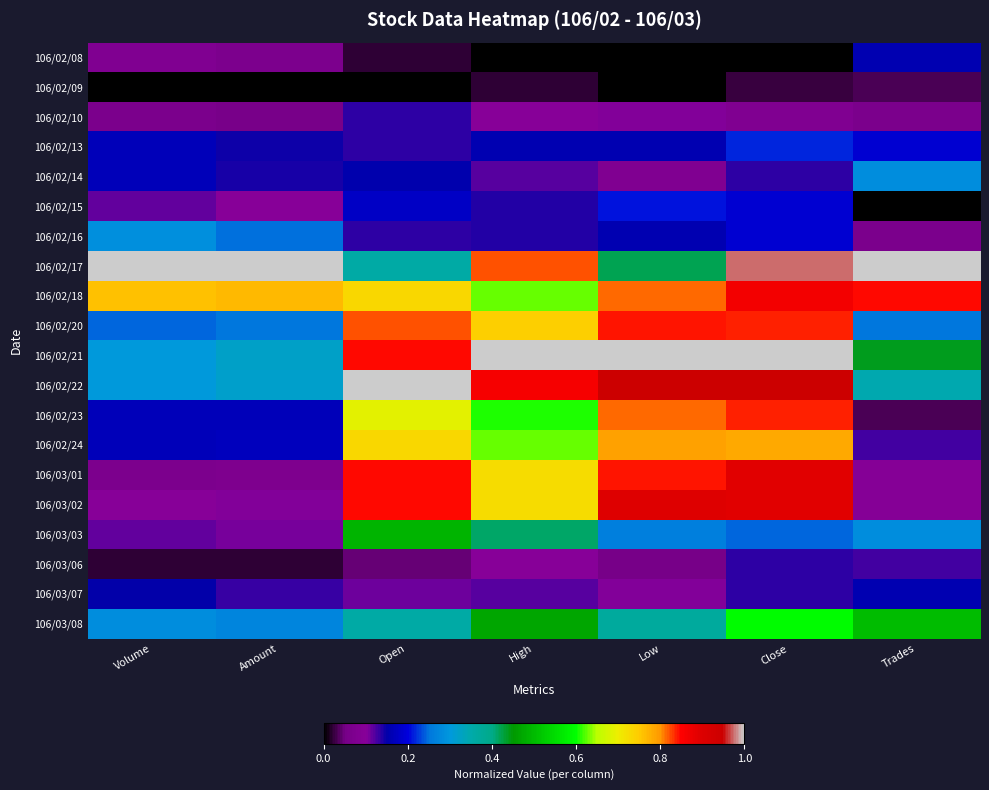

Which has a higher value, Amount or Close?

Amount